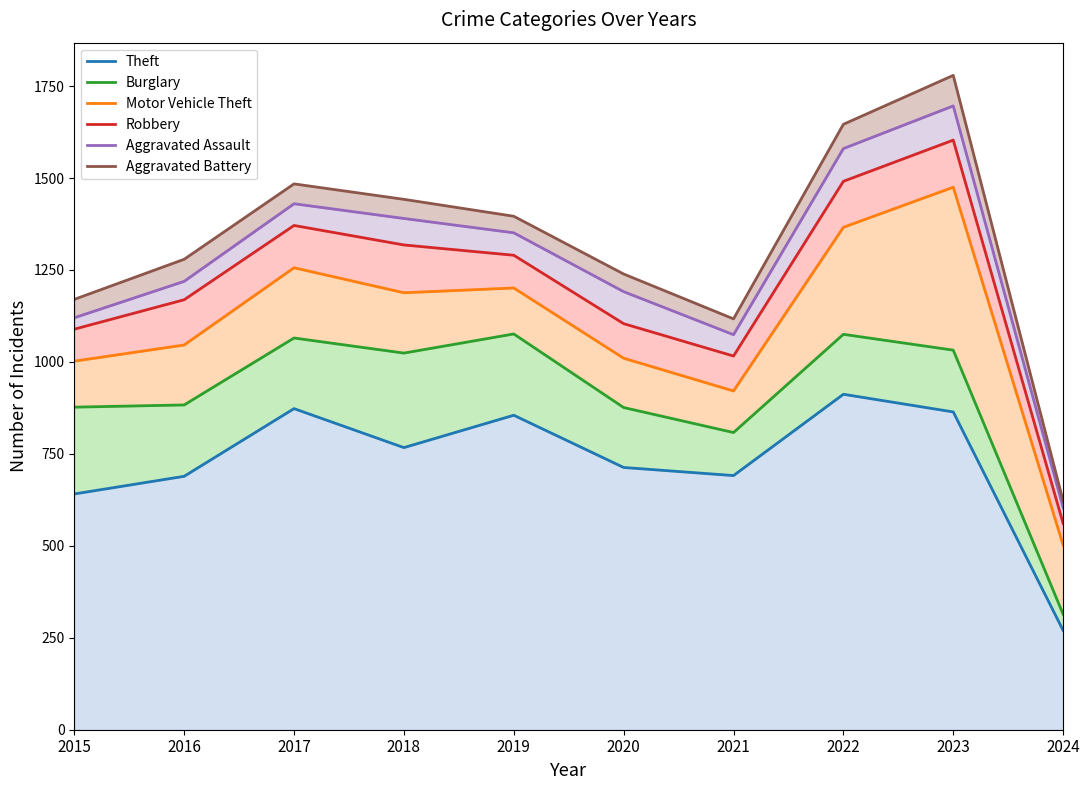

What is the value of the Theft point at the 8th from the left?

912